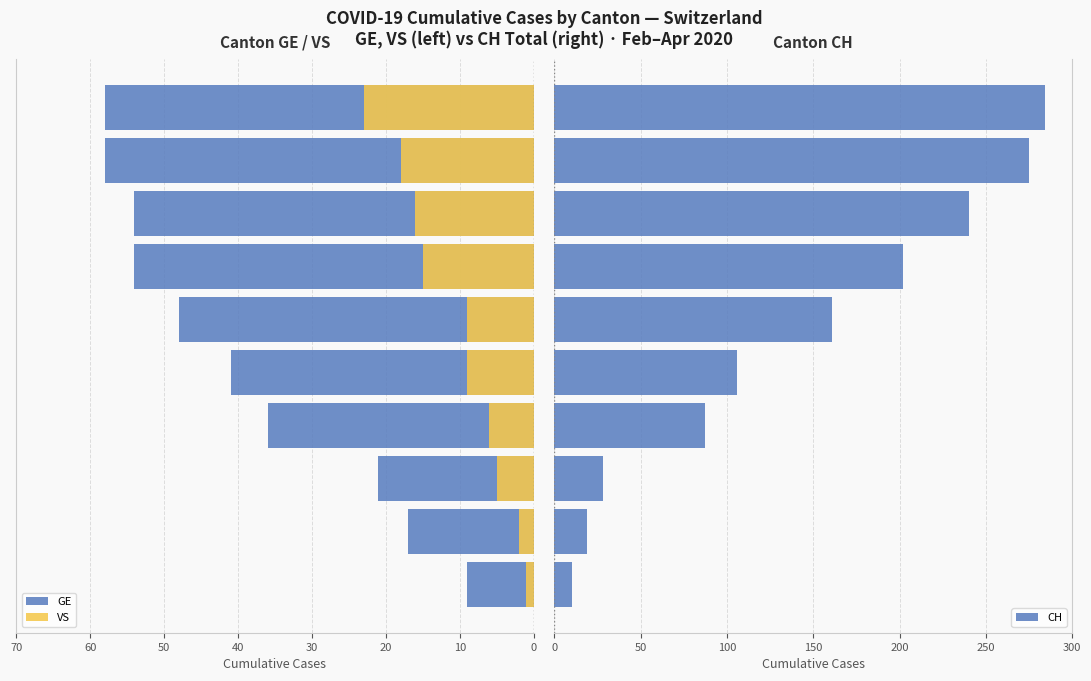

What is the maximum value for GE?

58